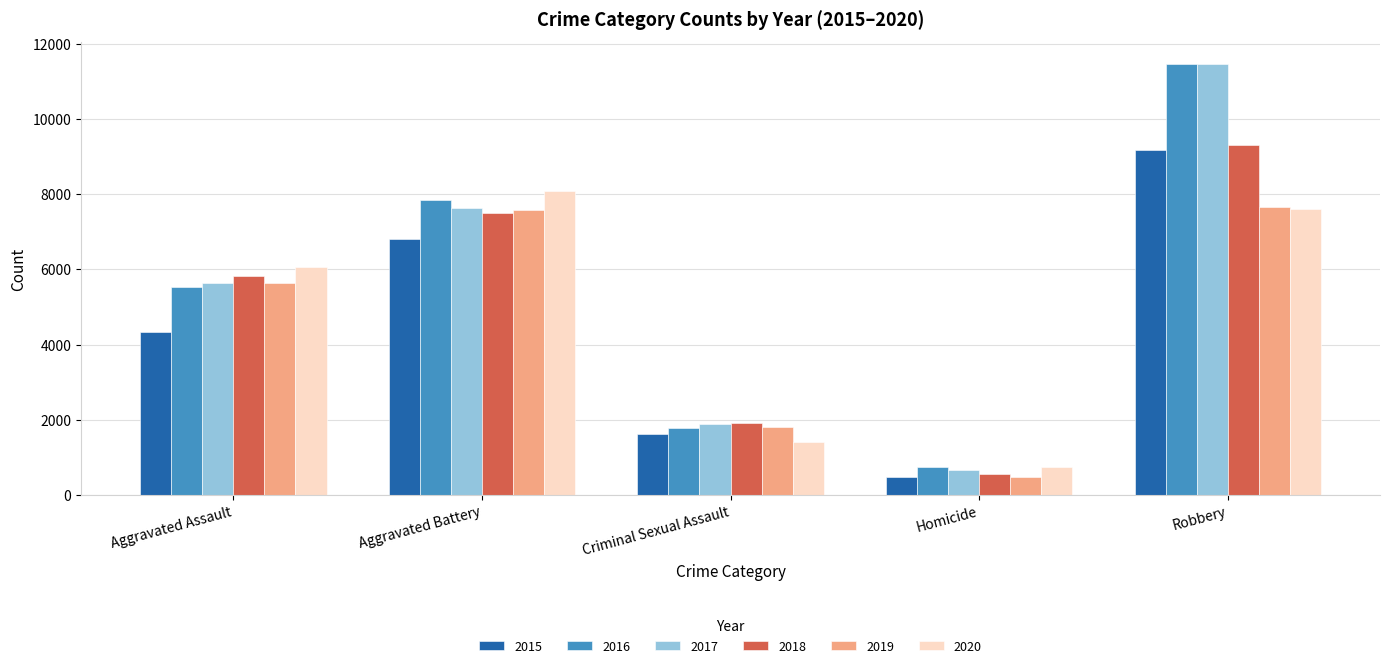

Reading left to right, what are all the values shown in this chart?

2015: 4331	6795	1621	480	9174
2016: 5530	7854	1781	763	11467
2017: 5635	7636	1892	662	11445
2018: 5821	7502	1917	573	9293
2019: 5638	7579	1820	481	7660
2020: 6074	8093	1403	757	7618